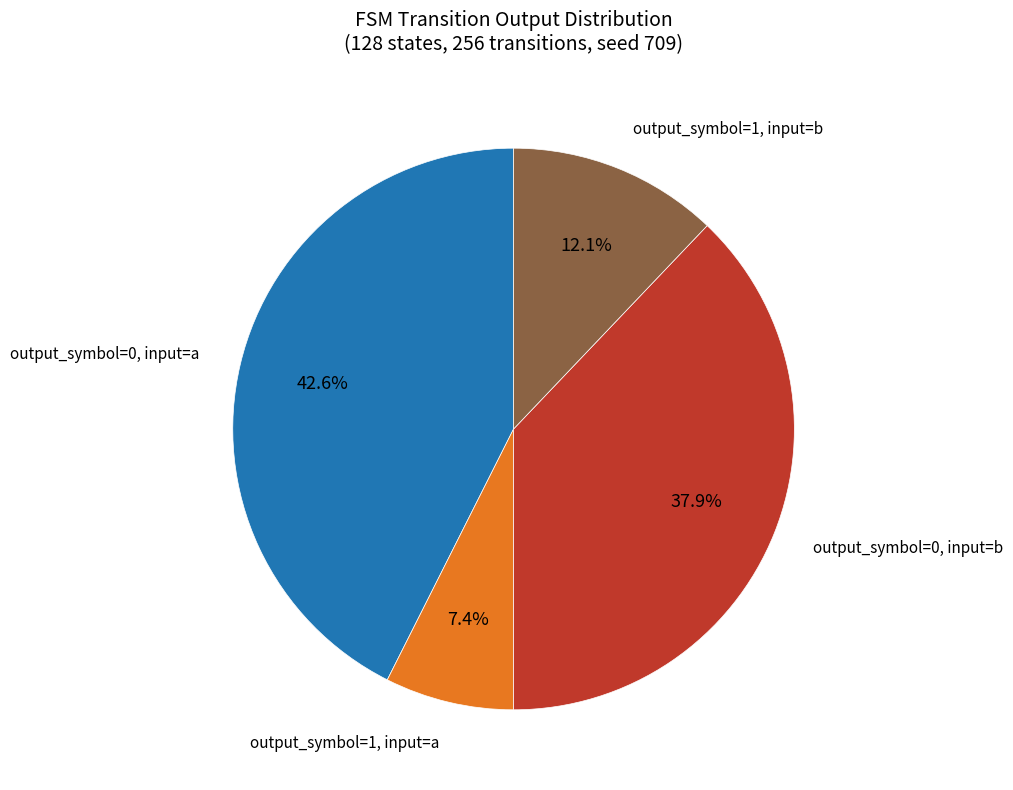

How many segments does this pie chart have?

4